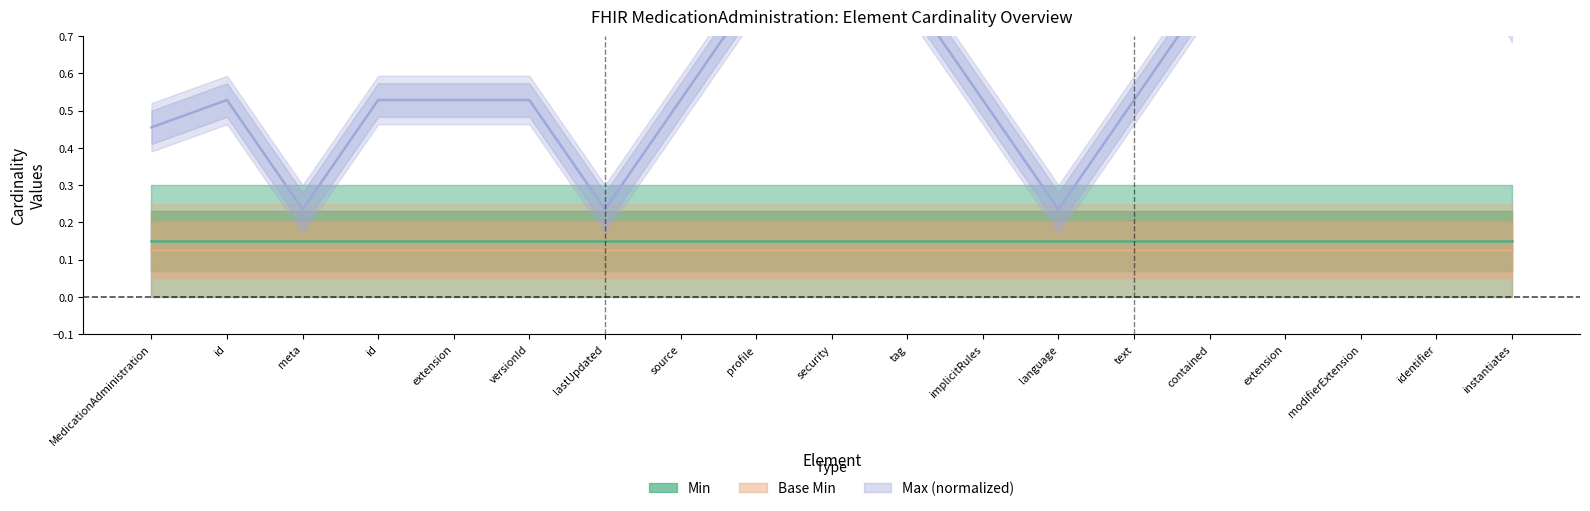

Which series has the widest spread of values?

Max (normalized)